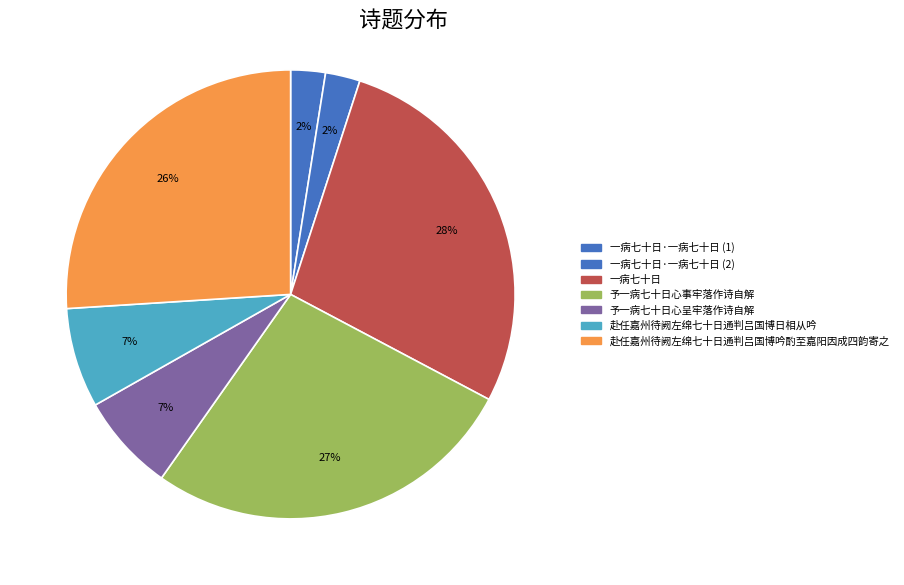

How many segments does this pie chart have?

7